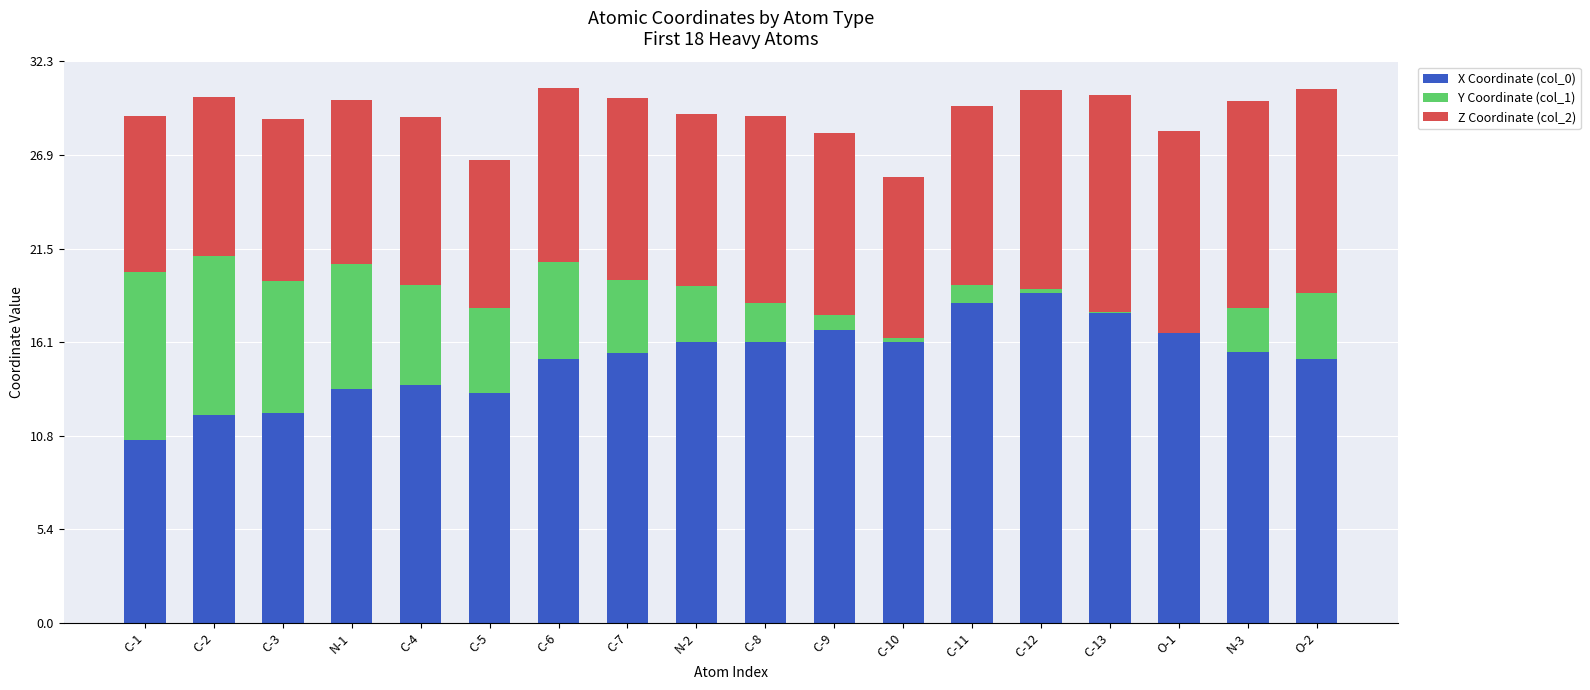

What is the highest value of the X Coordinate (col_0) series?

19.0